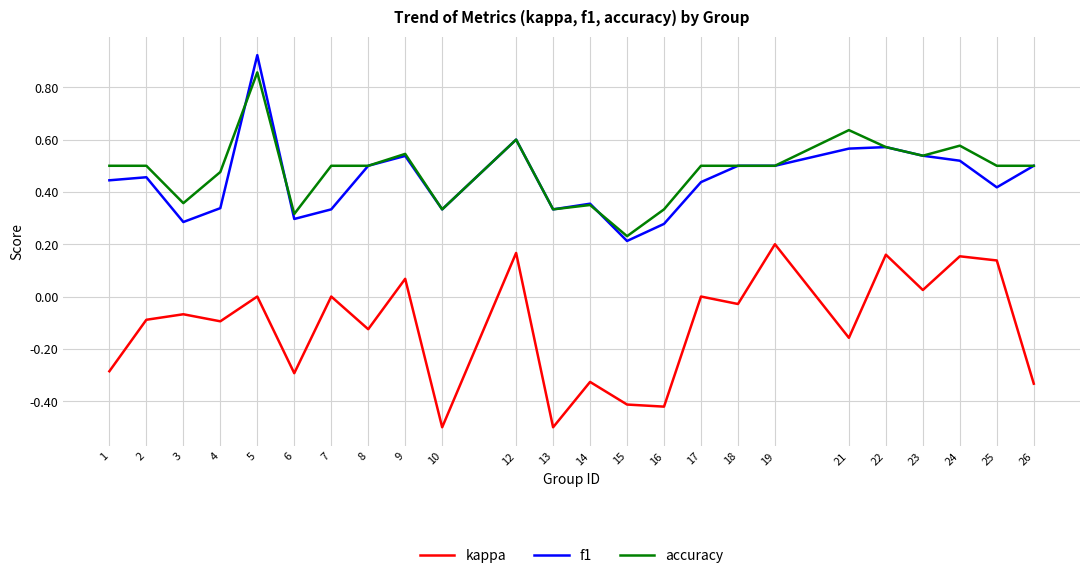

Rank the series at 3 from highest to lowest value.

accuracy, f1, kappa